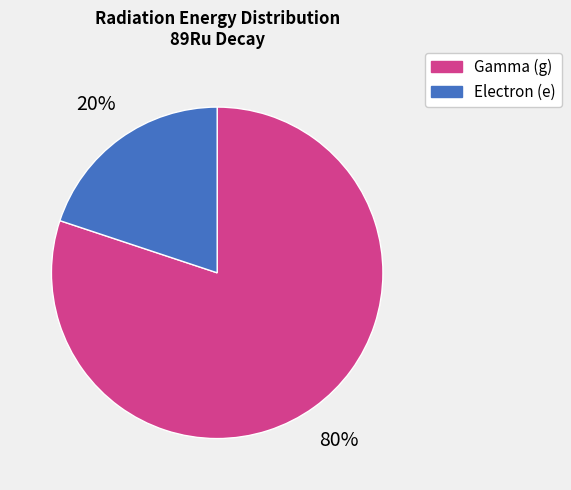

Does any single category account for the majority?

Yes